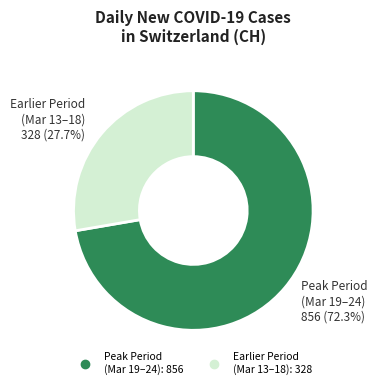

Is there any slice that represents more than half of the pie?

Yes